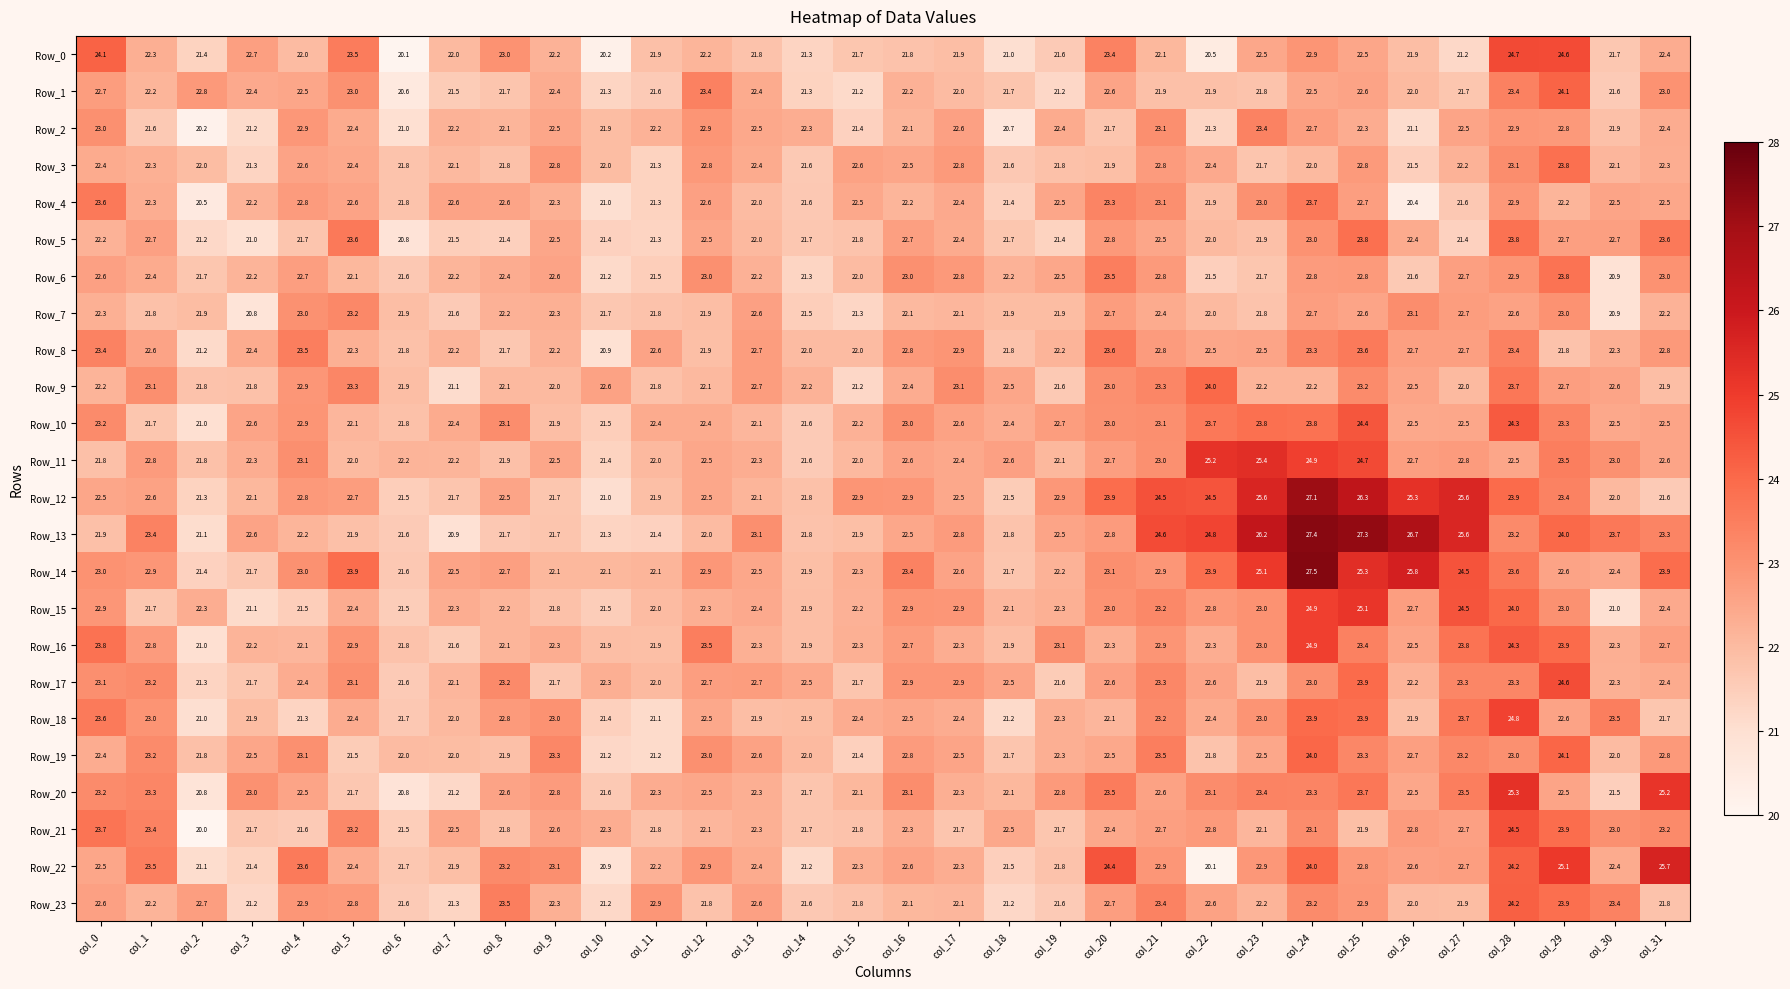

Count the number of categories in the chart.

32